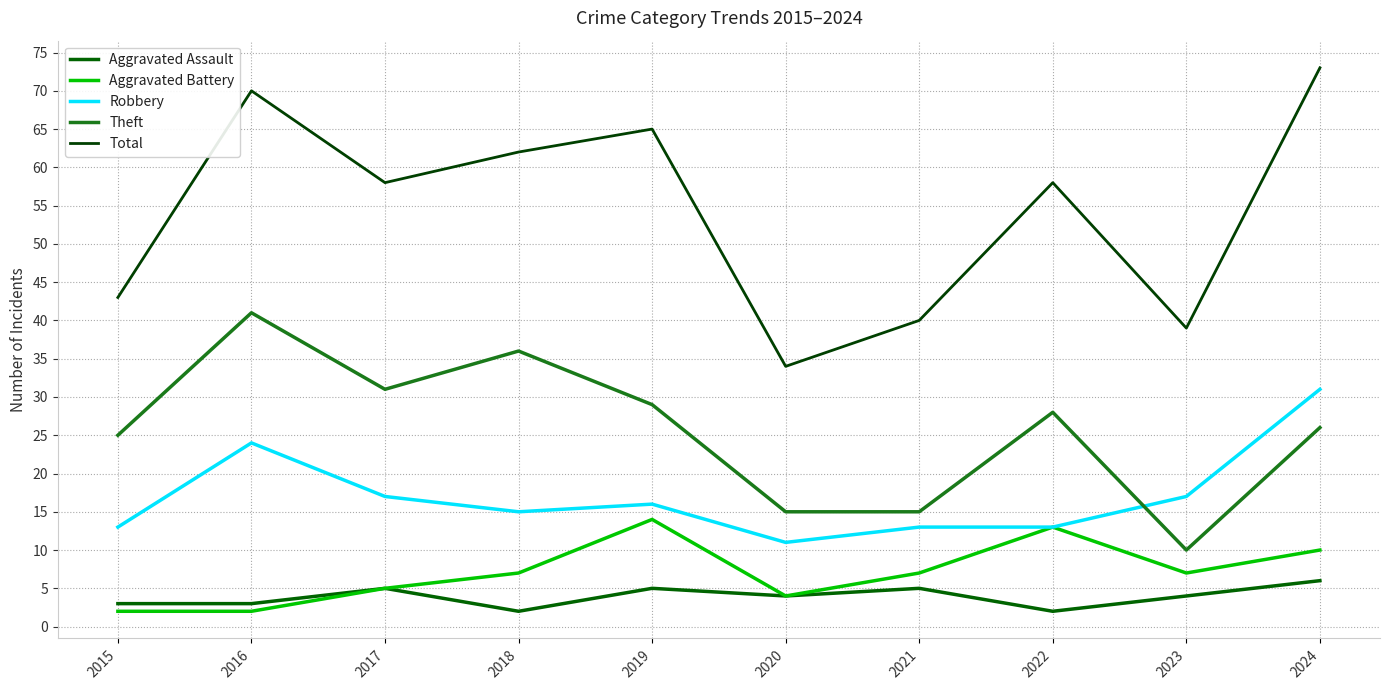

What is the value of the Theft point at the 2nd from the left?

41